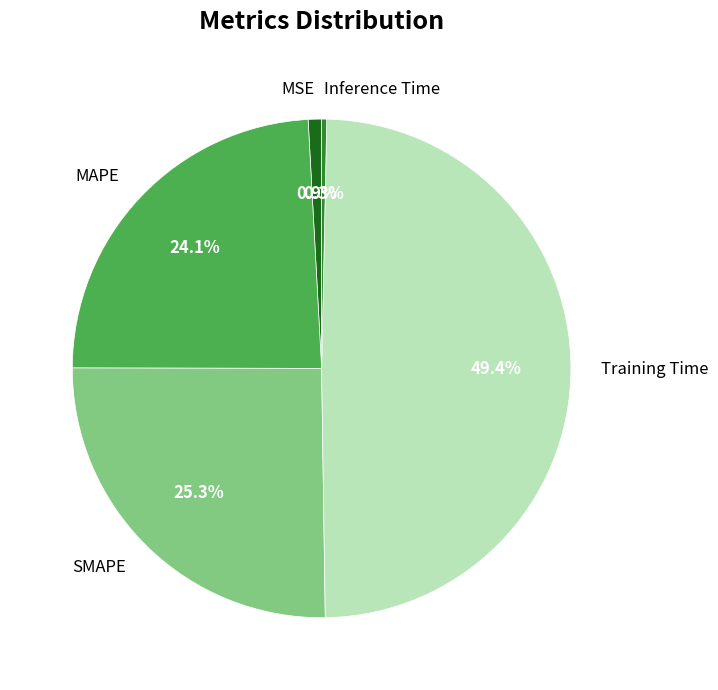

Is there any slice that represents more than half of the pie?

No